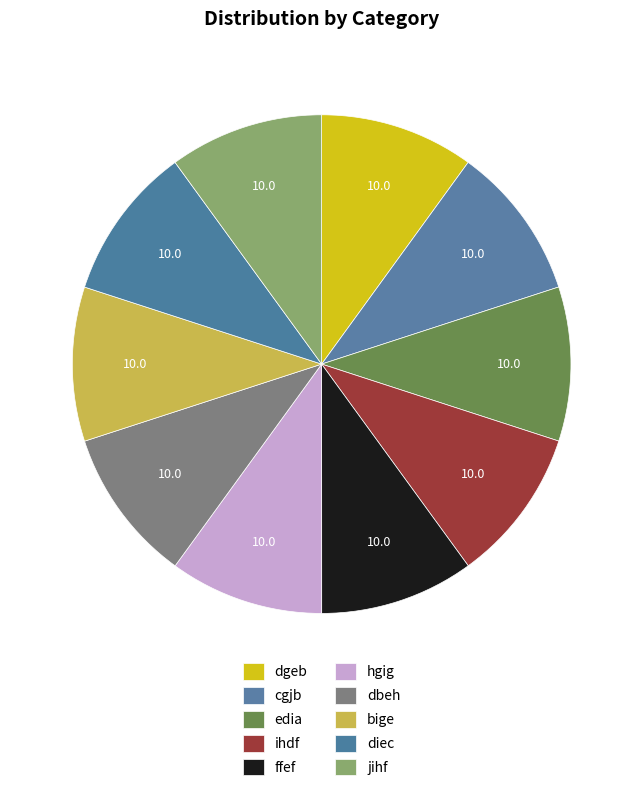

Rank the categories by value from highest to lowest.

edia, ffef, bige, hgig, jihf, dbeh, ihdf, diec, dgeb, cgjb